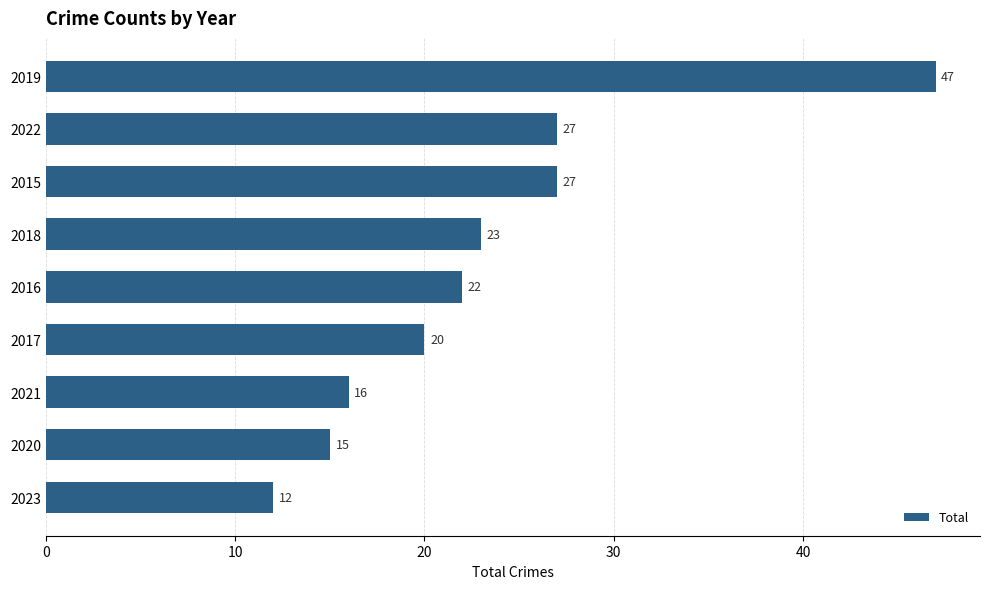

The value at 2015 is 27. True or false?

True